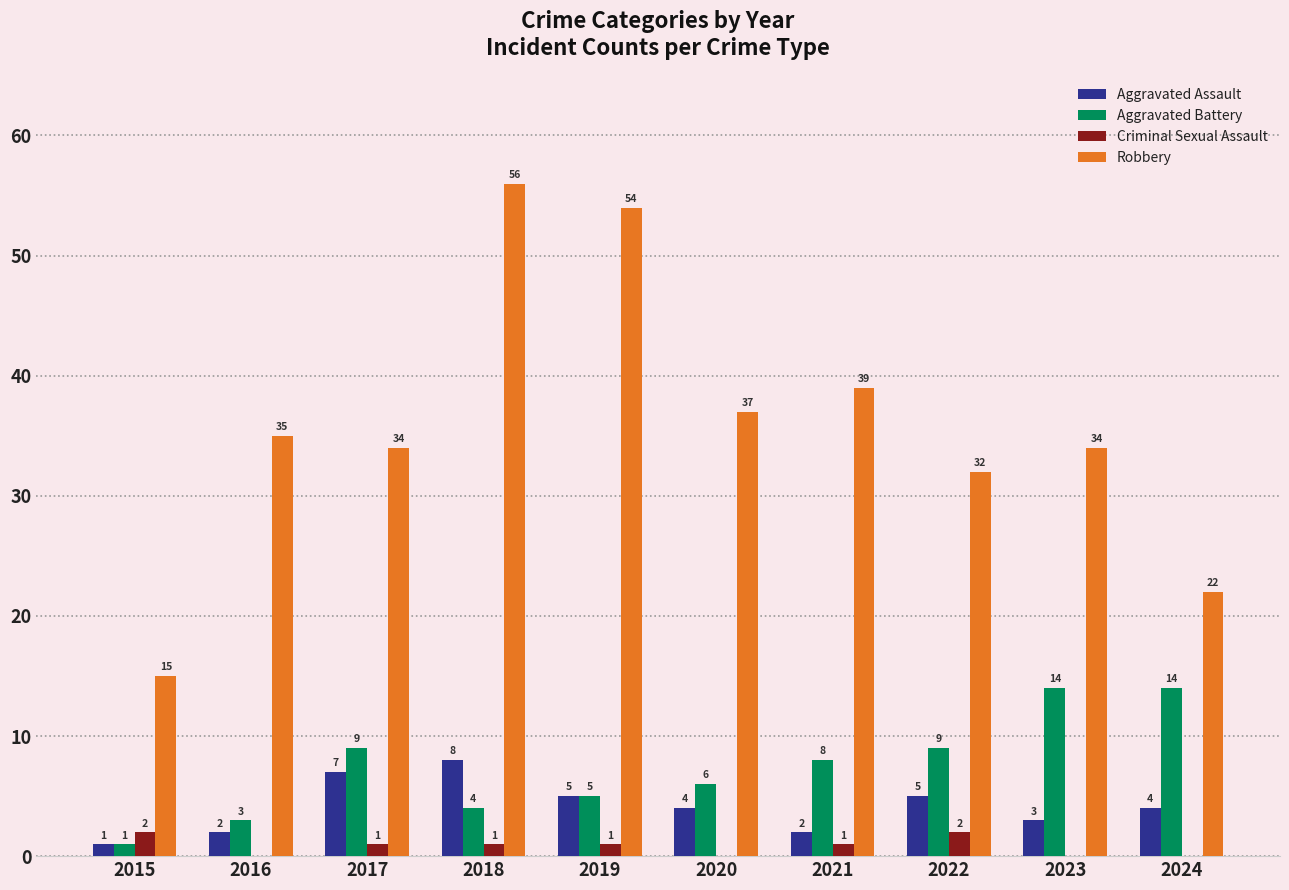

Is it true that Criminal Sexual Assault equals 0 at 2016?

True